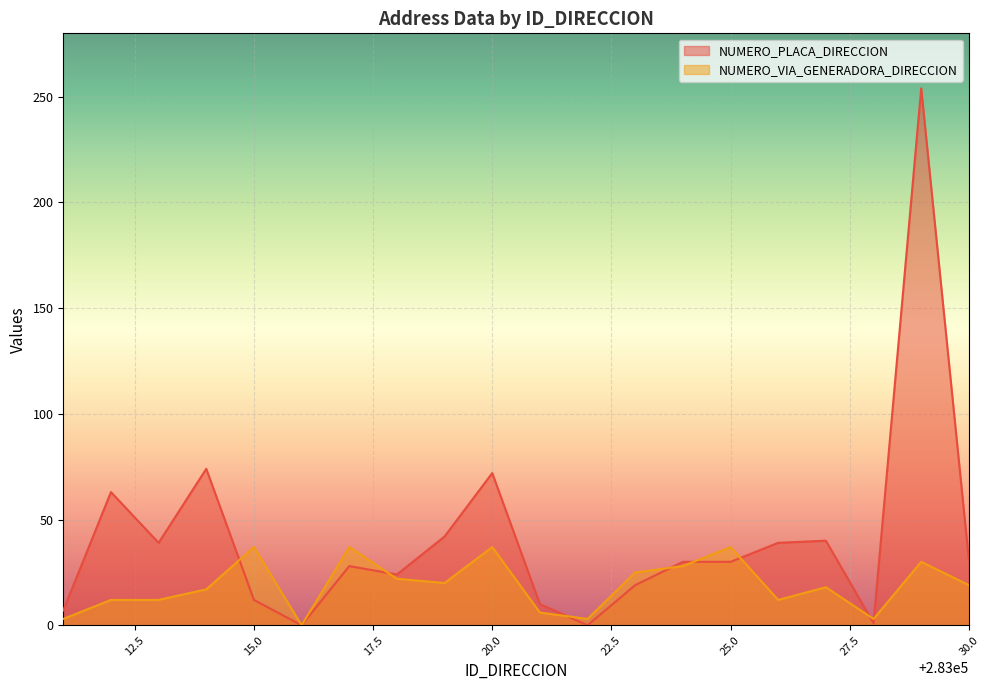

Which series has the widest spread of values?

NUMERO_PLACA_DIRECCION